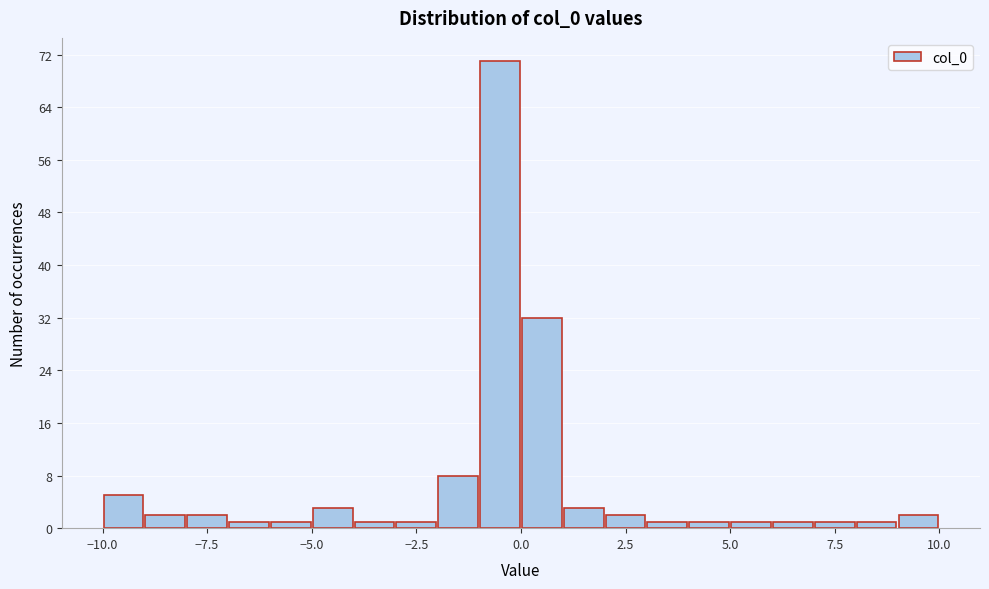

Read against the x-axis, roughly where is the centre of the tallest bar?

-0.5